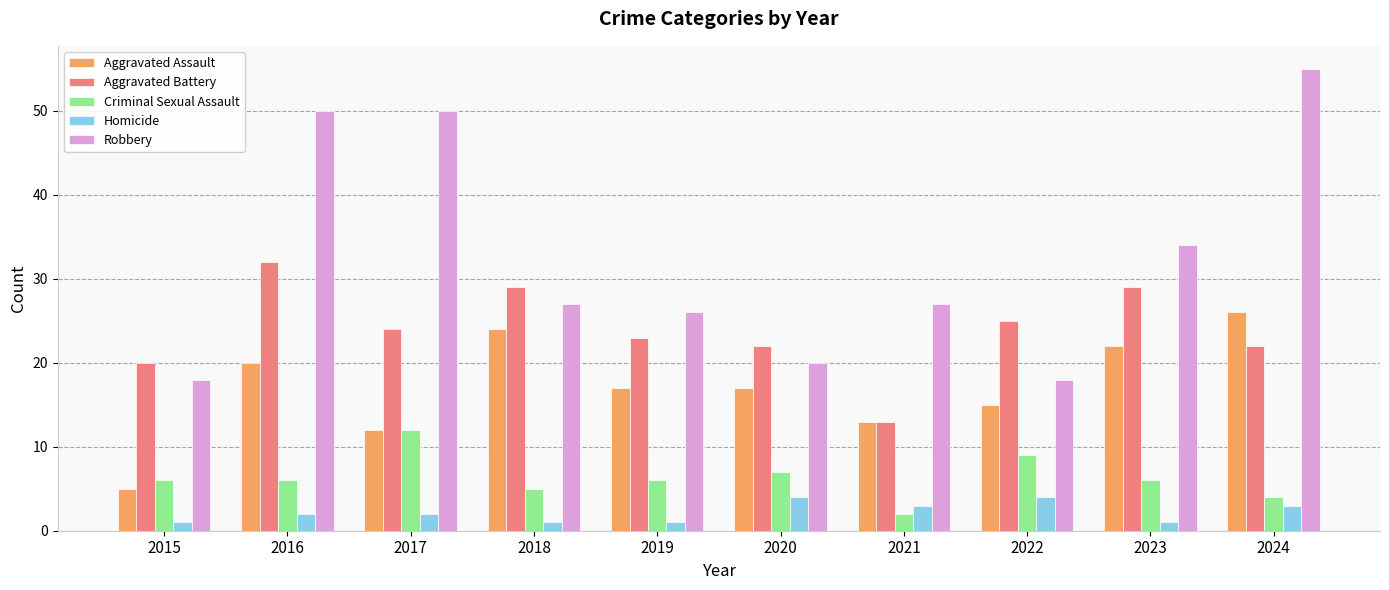

Which series changed the most between 2019 and 2021?

Aggravated Battery